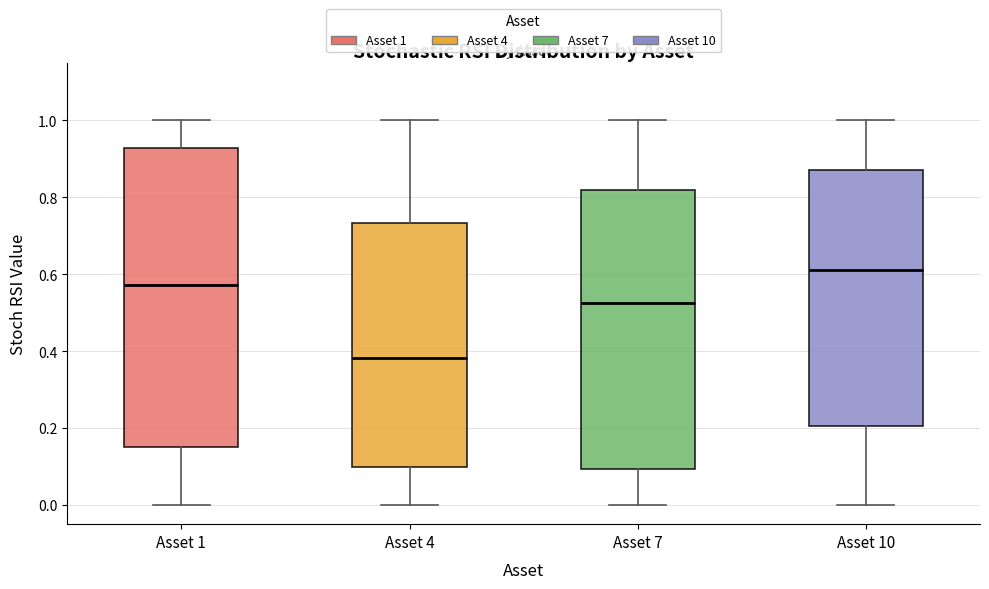

Where is the upper edge of the box for Asset 4 on the y-axis? The values are not printed on the chart, so give them approximately, as read against the axis.

0.74